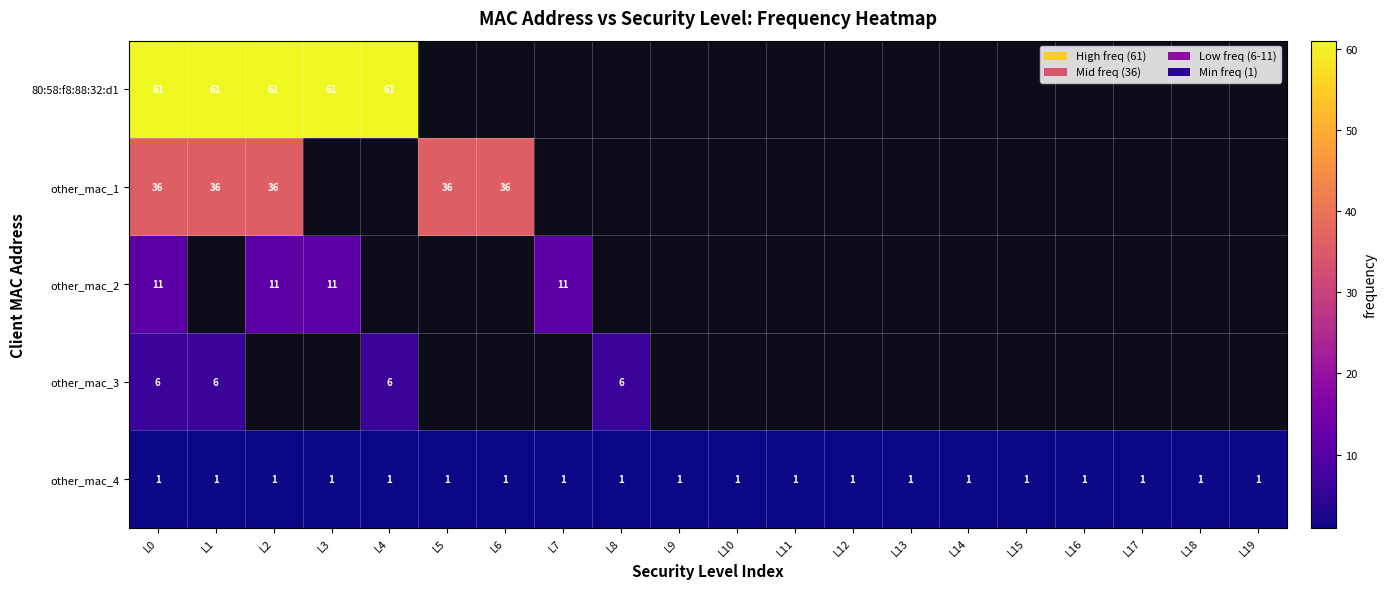

The value of other_mac_1 at L6 is 53. True or false?

False